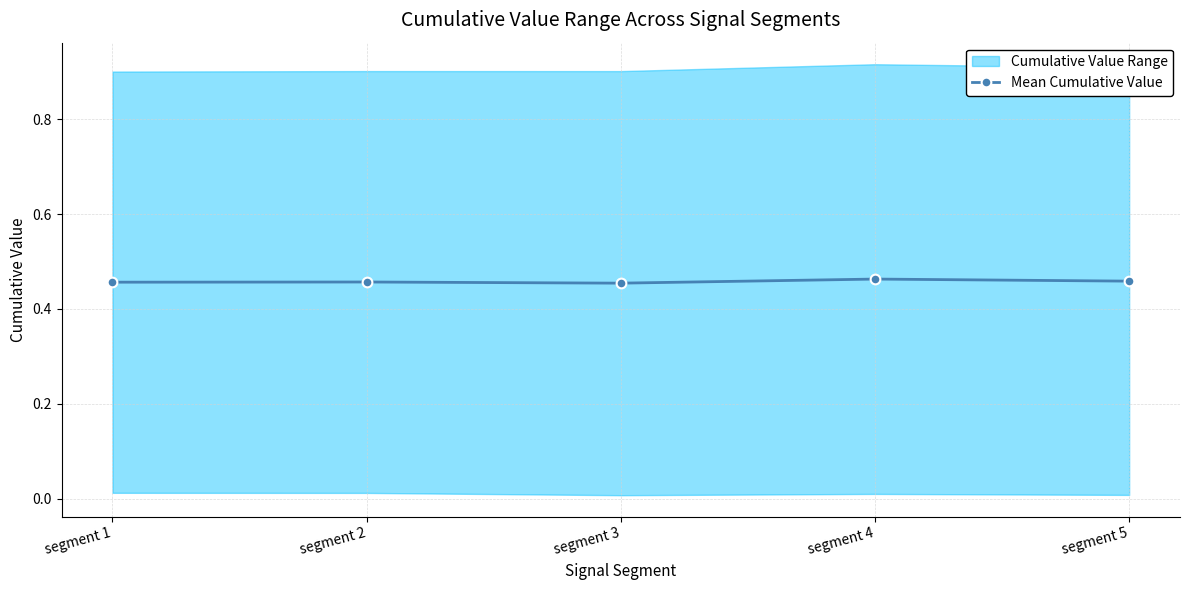

Does the chart have visible grid lines?

Yes